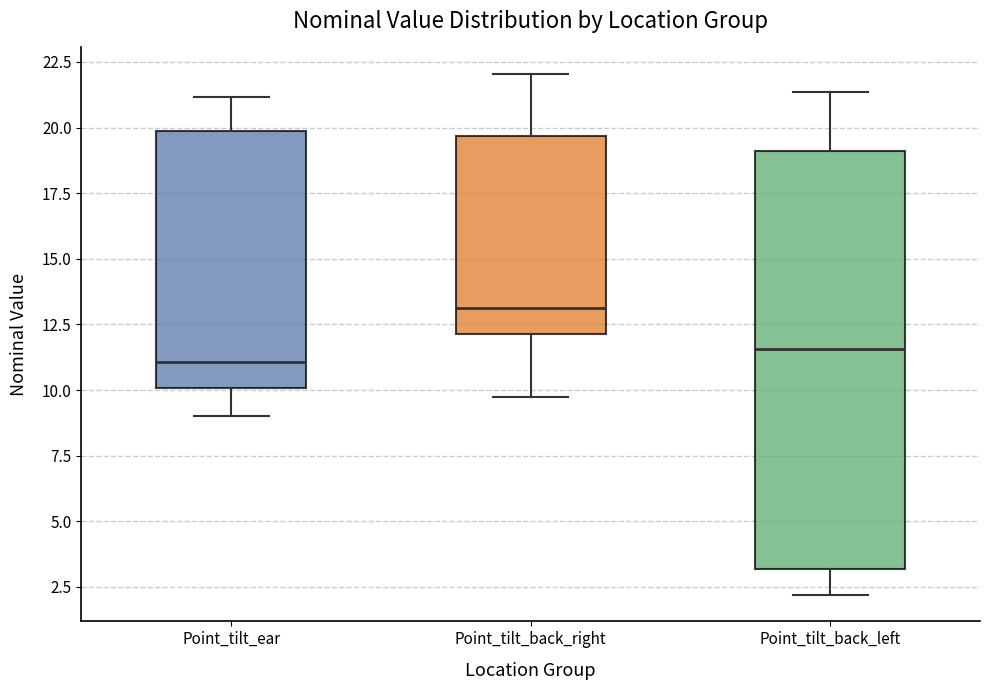

Where is the upper edge of the box for Point_tilt_back_right on the y-axis? The values are not printed on the chart, so give them approximately, as read against the axis.

19.5